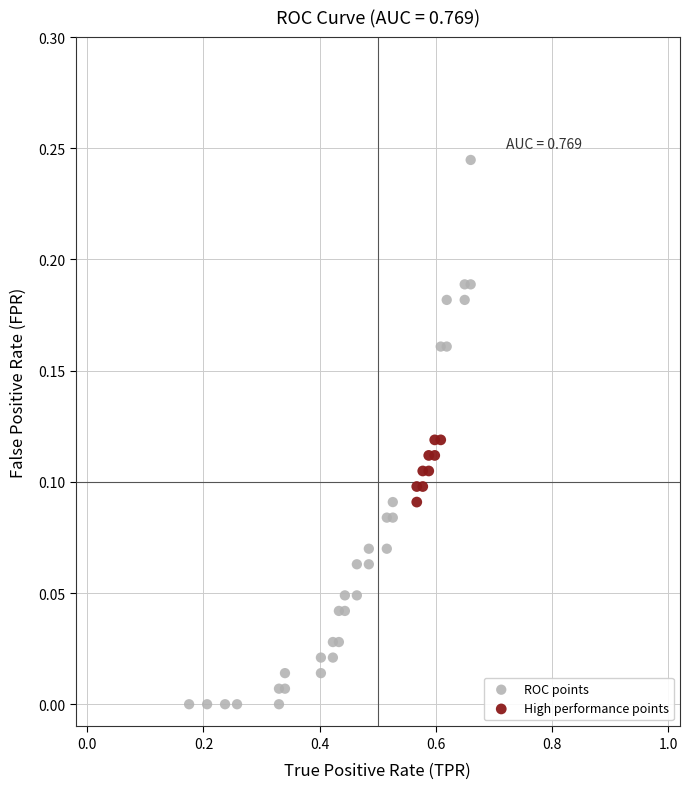

Which series reaches the maximum Y coordinate?

ROC points